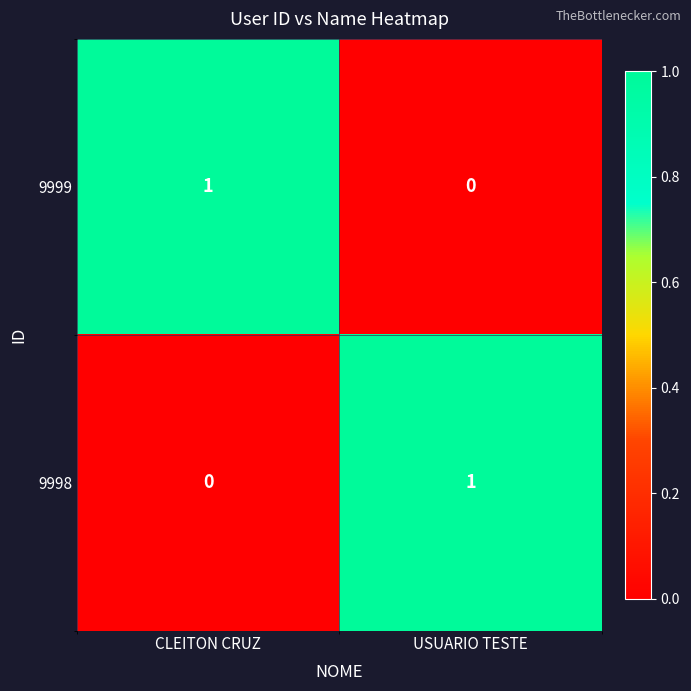

Reading left to right, what are all the values shown in this chart?

9999: 1	0
9998: 0	1